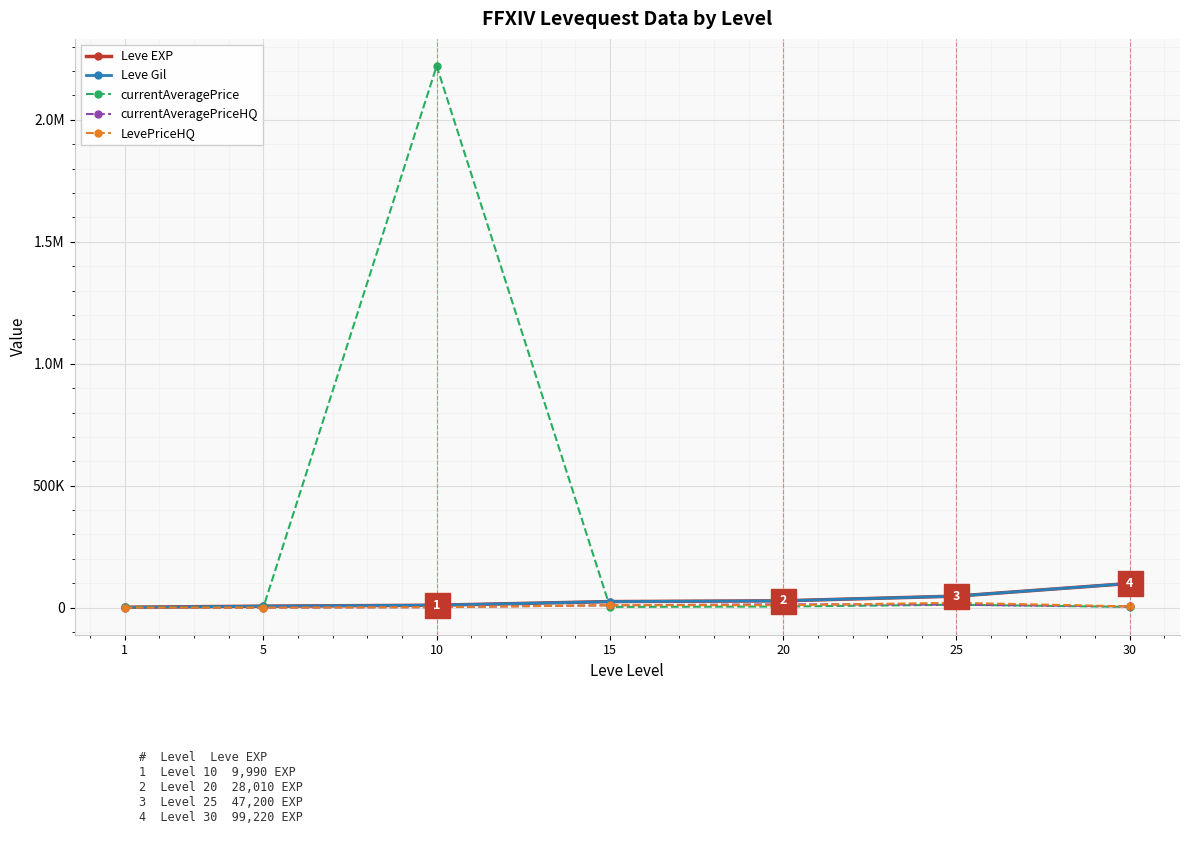

What is the sum of all Leve Gil values?

215930